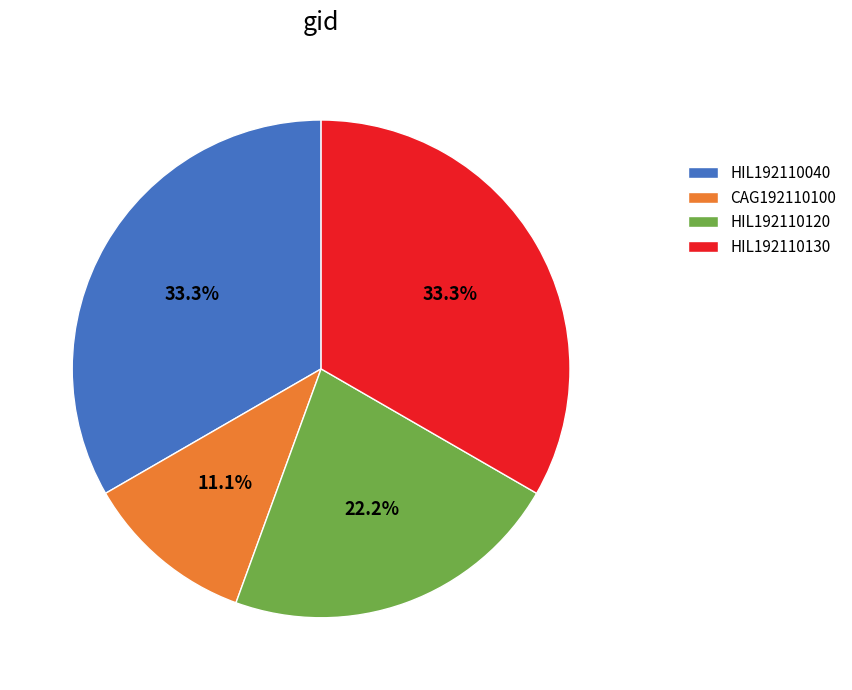

Is it true that CAG192110100 is 1% of the pie?

False